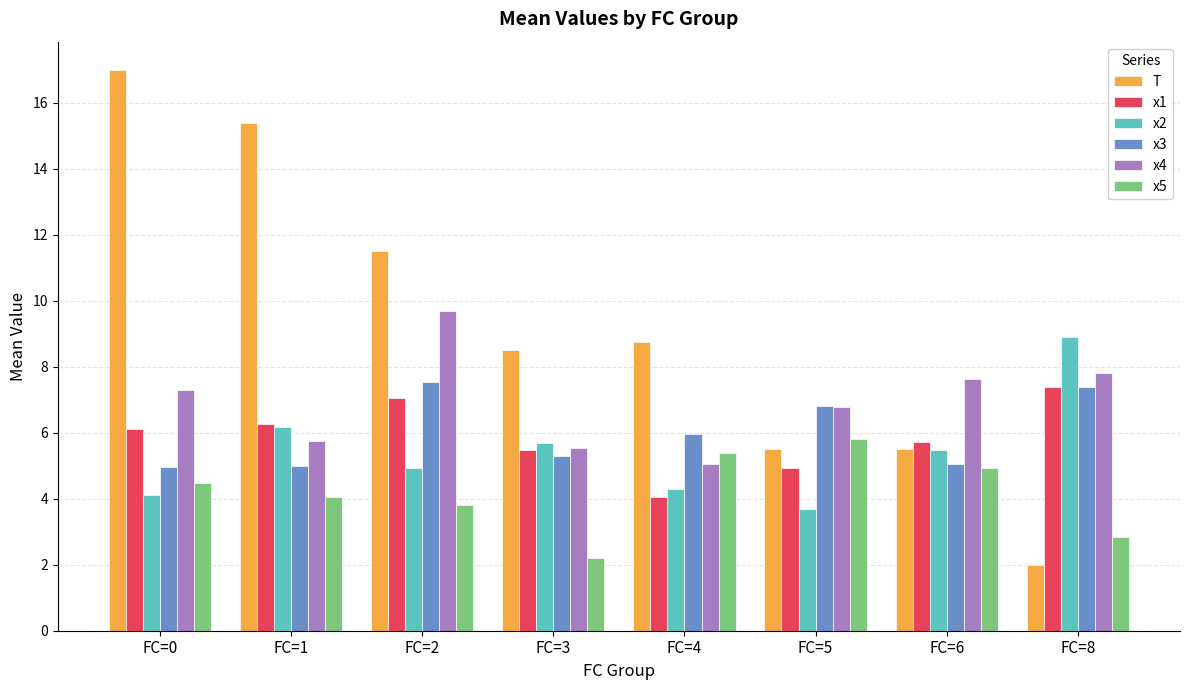

True or false: x4 has a value of 1.5 at FC=0.

False